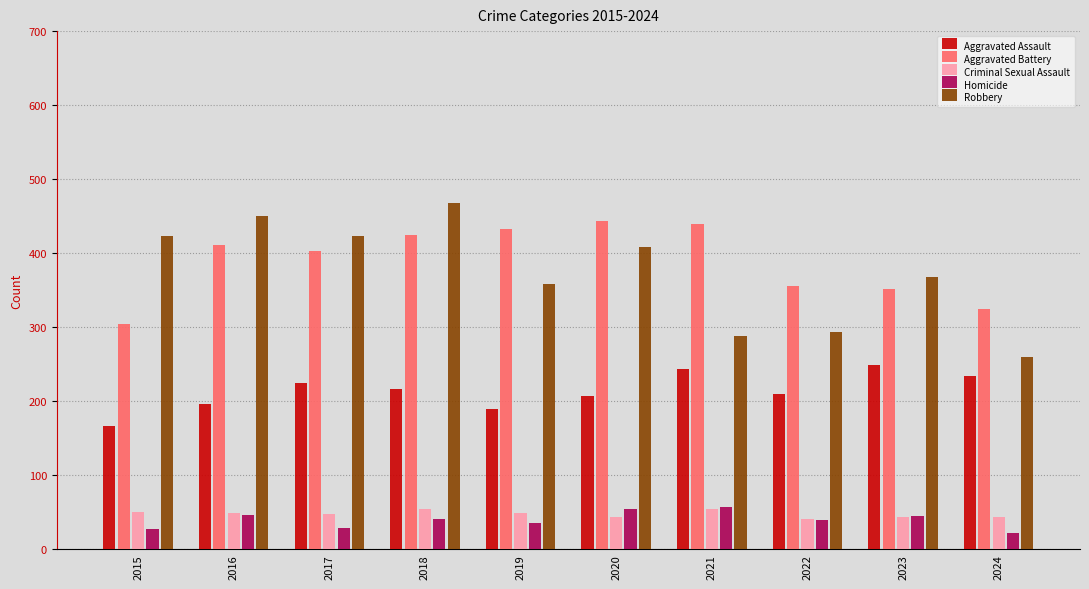

Rank the series at 2019 from highest to lowest value.

Aggravated Battery, Robbery, Aggravated Assault, Criminal Sexual Assault, Homicide